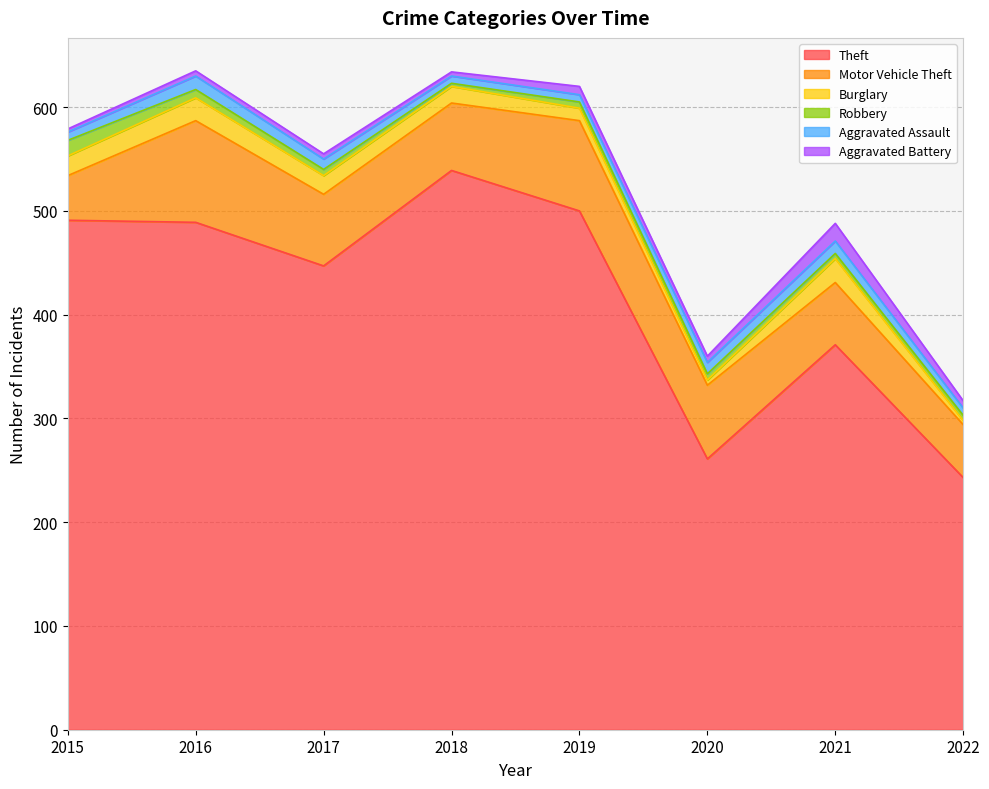

Does the chart have visible grid lines?

Yes